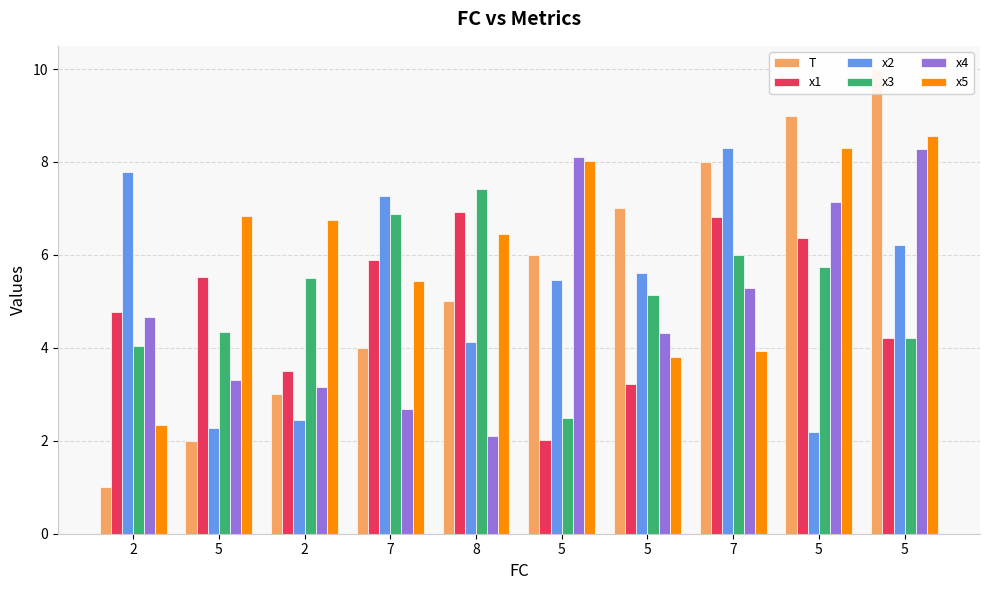

Is it true that x2 equals 7.3 at 7?

True